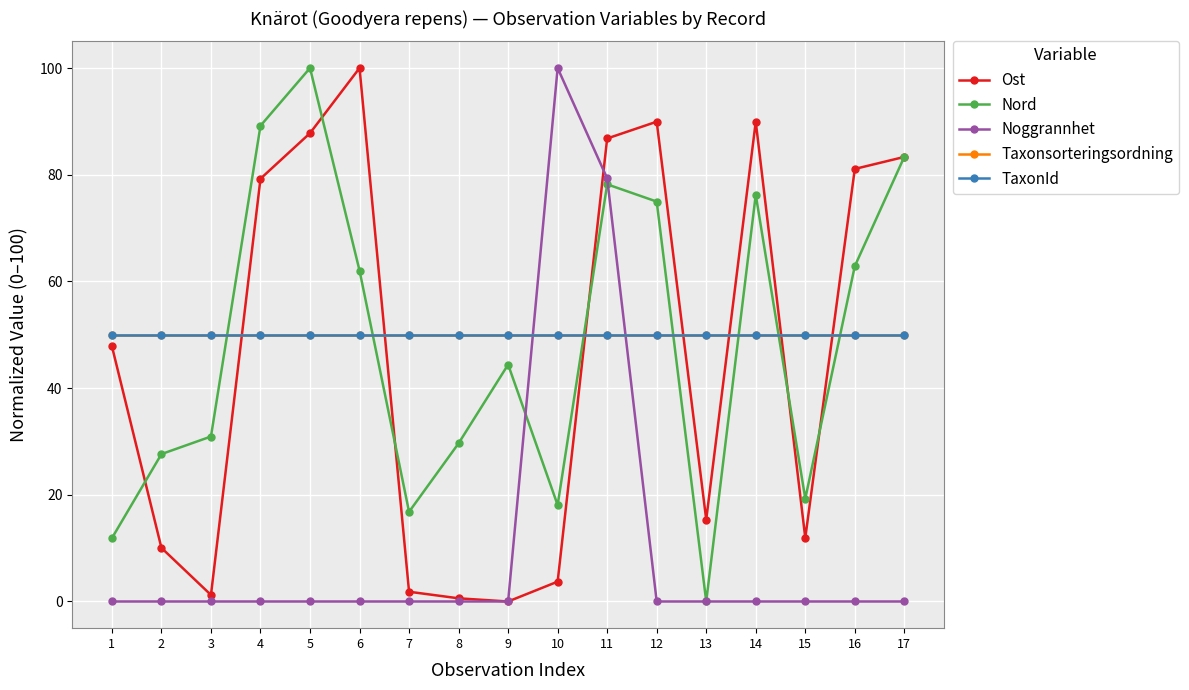

Is this an area chart (filled region under the line)?

No